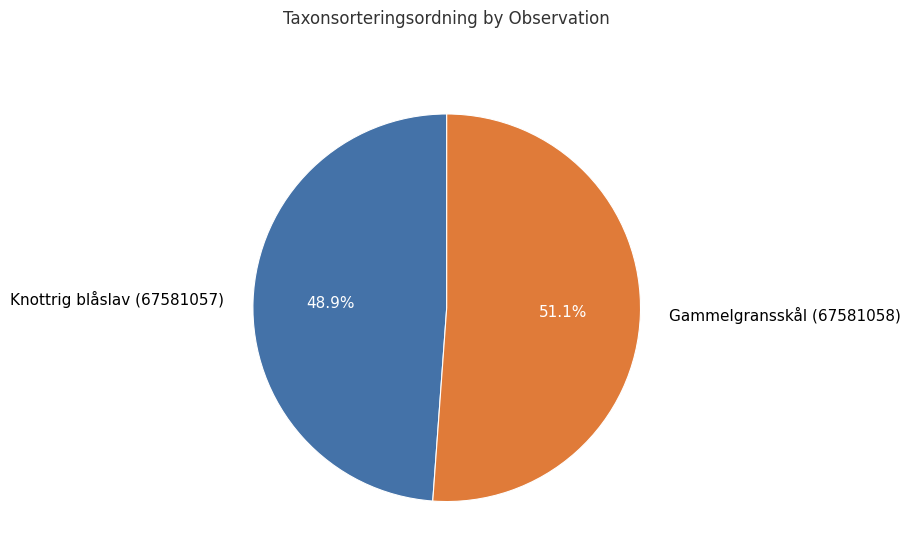

What percentage is NOT represented by Knottrig blåslav (67581057)?

51.1%